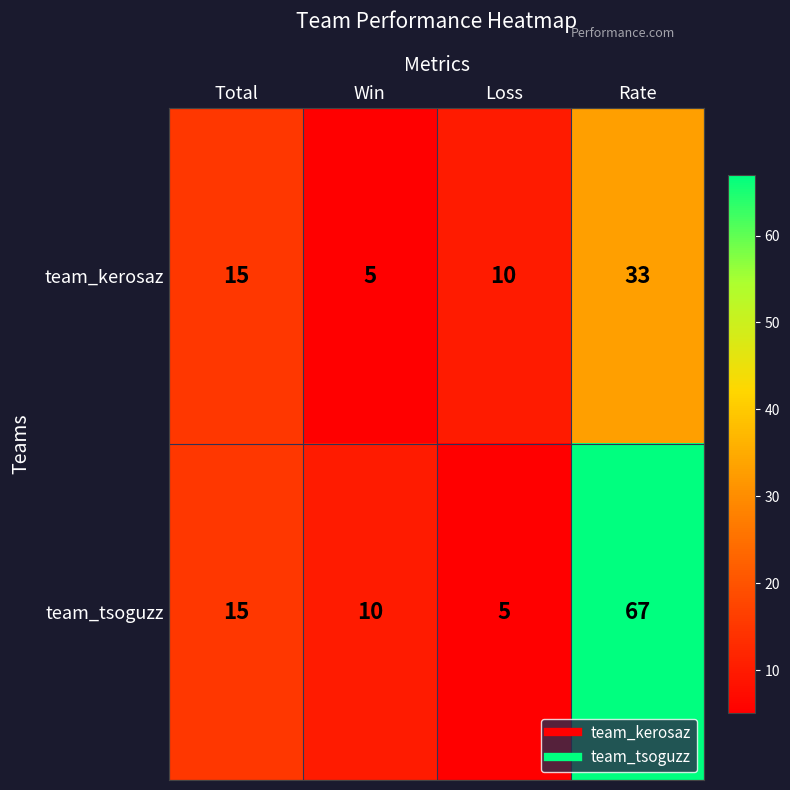

What is the difference between the second highest and minimum values in the team_tsoguzz series?

10